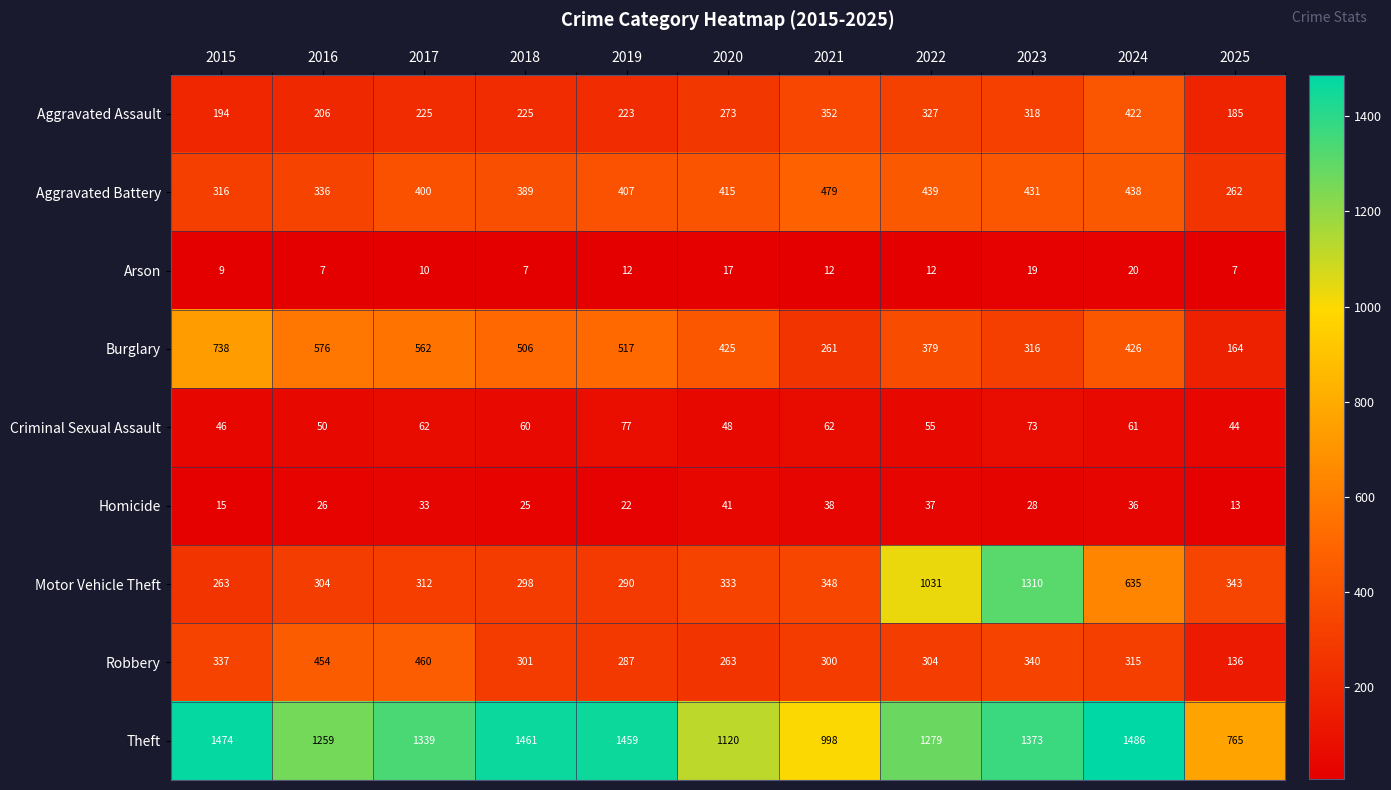

What is the maximum value shown in the chart?

1486